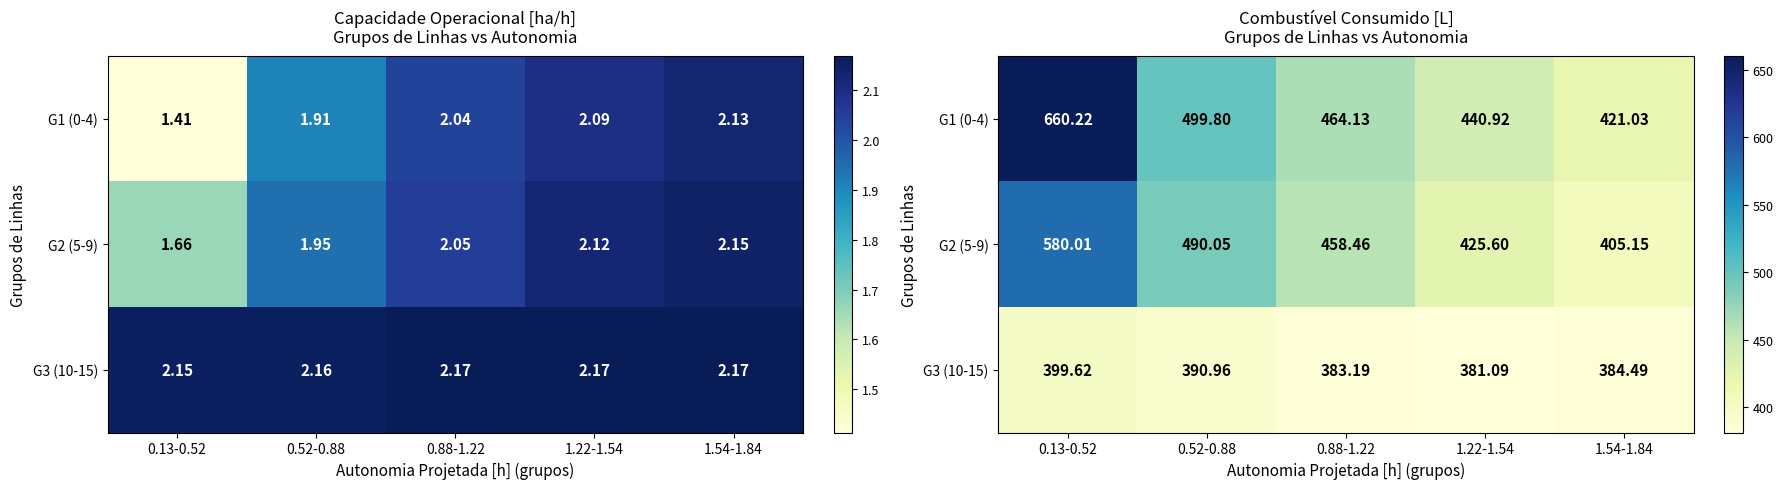

How many values in the G1 (0-4) series are below 464?

2